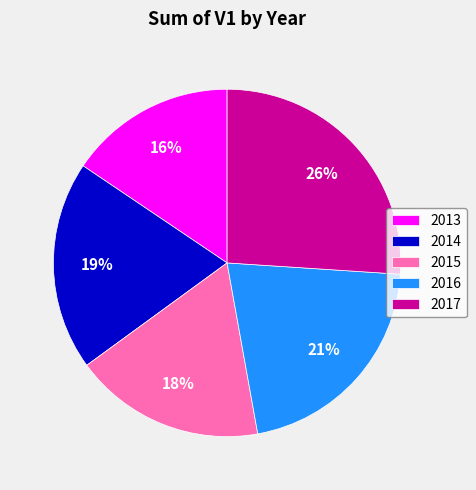

How many slices are in this pie chart?

5